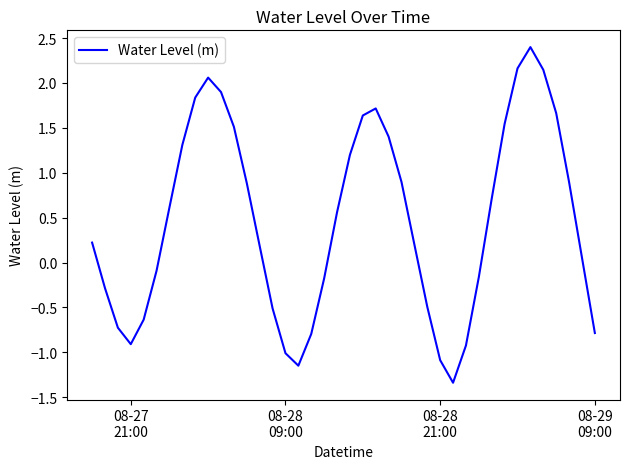

What is the difference between the maximum and minimum values?

3.7